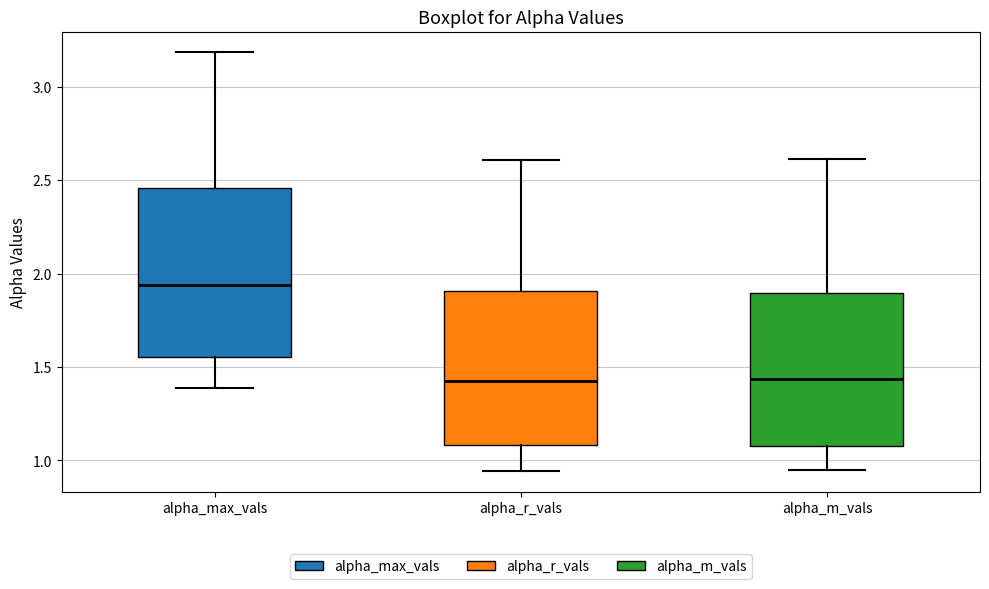

Where is the lower edge of the box for alpha_m_vals on the y-axis? The values are not printed on the chart, so give them approximately, as read against the axis.

1.10